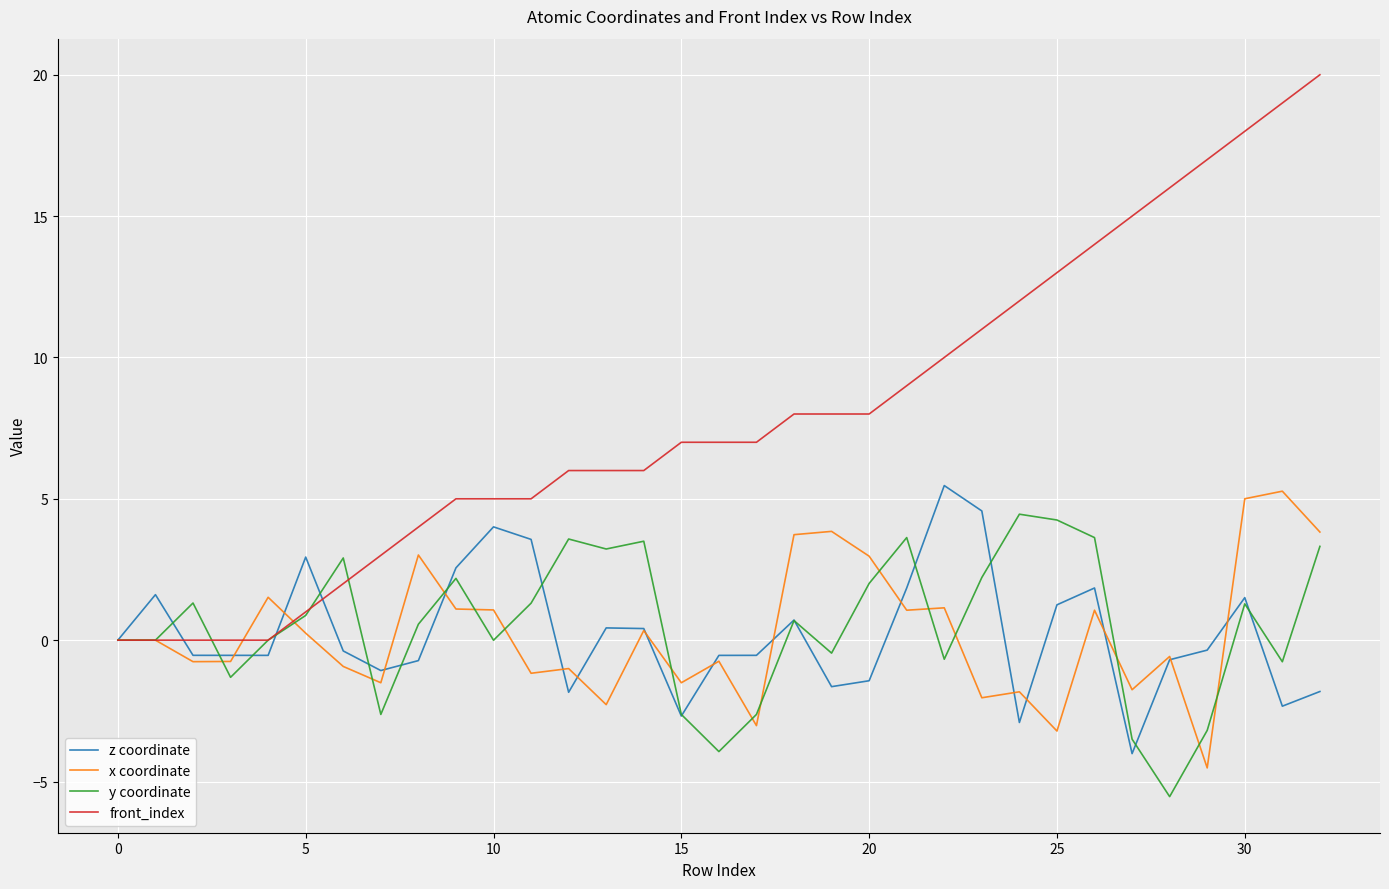

What is the lowest value of the x coordinate series?

-4.5